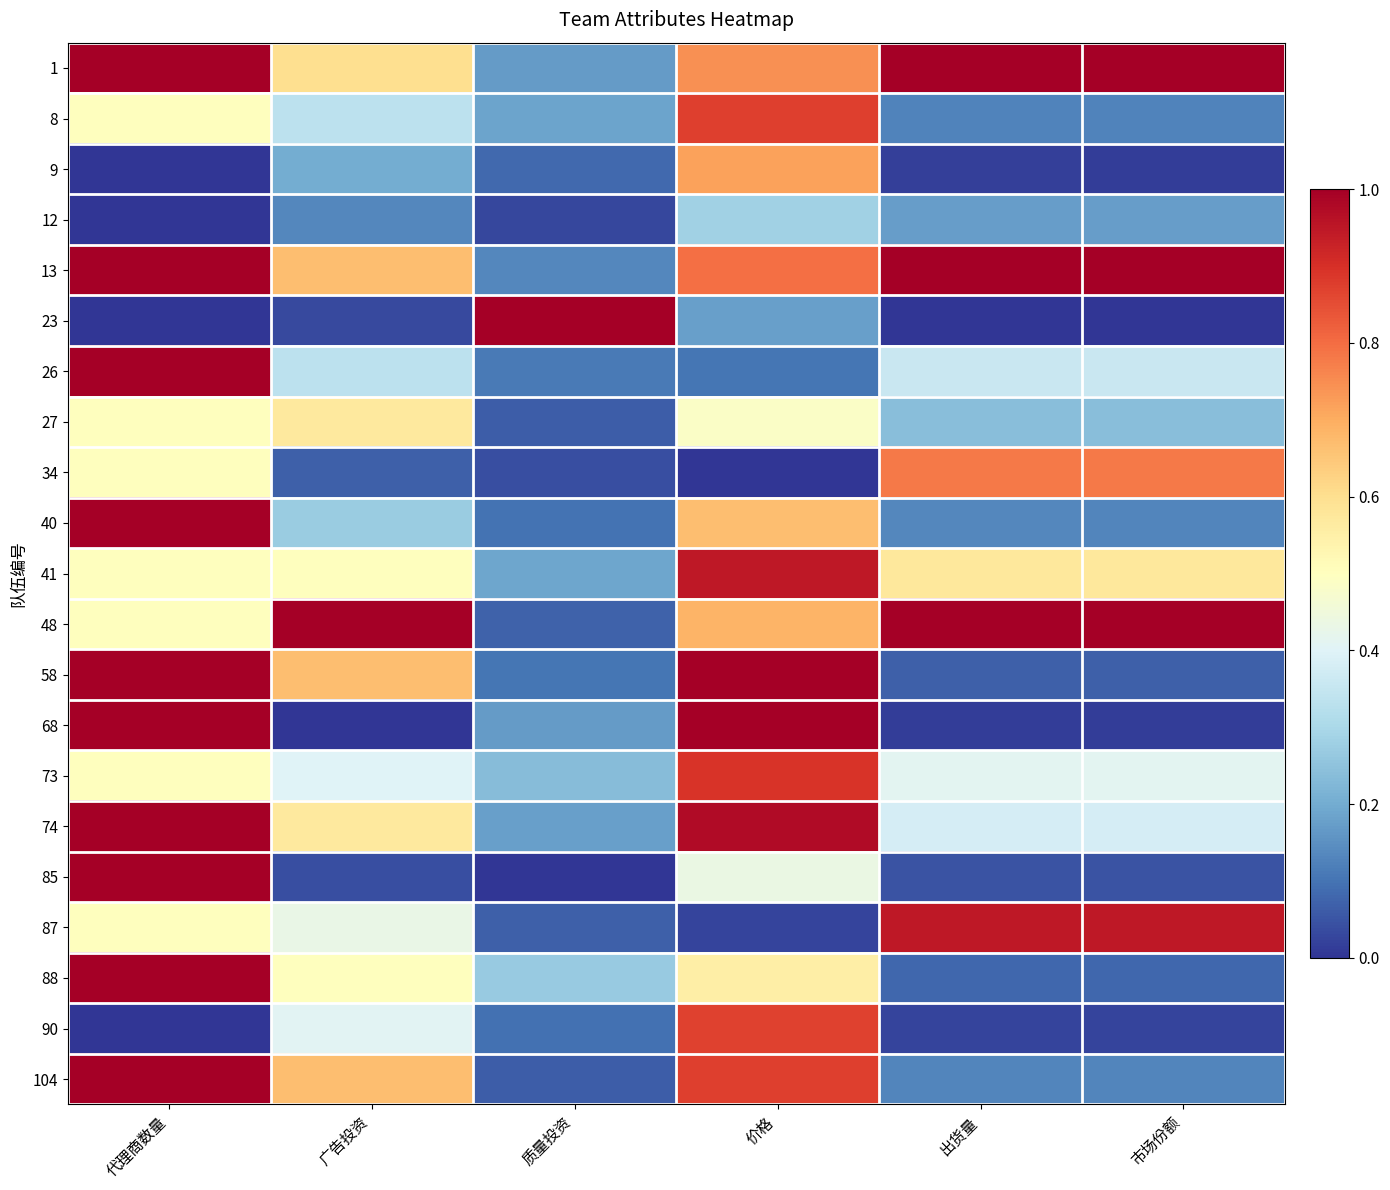

Between 代理商数量 and 质量投资, which series saw the biggest shift?

23